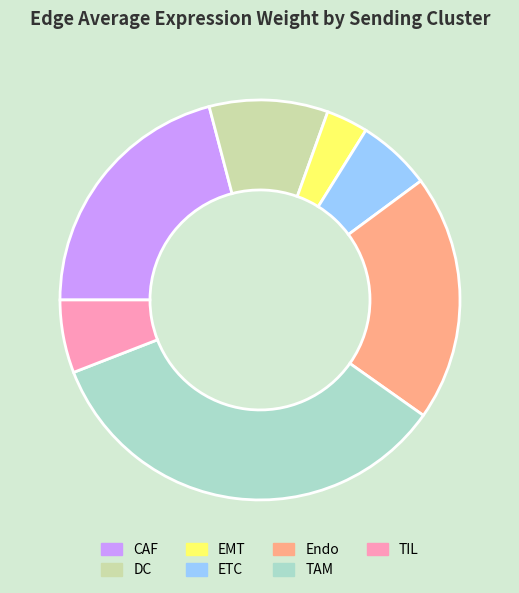

Is there any slice that represents more than half of the pie?

No